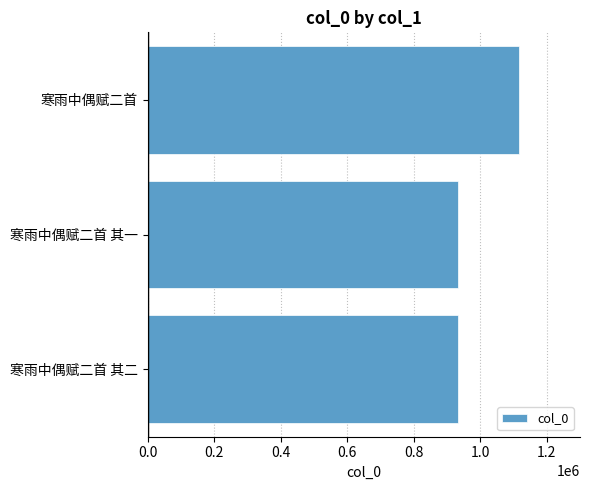

Approximately how many times larger is the value at 寒雨中偶赋二首 其二 compared to 寒雨中偶赋二首?

0.8